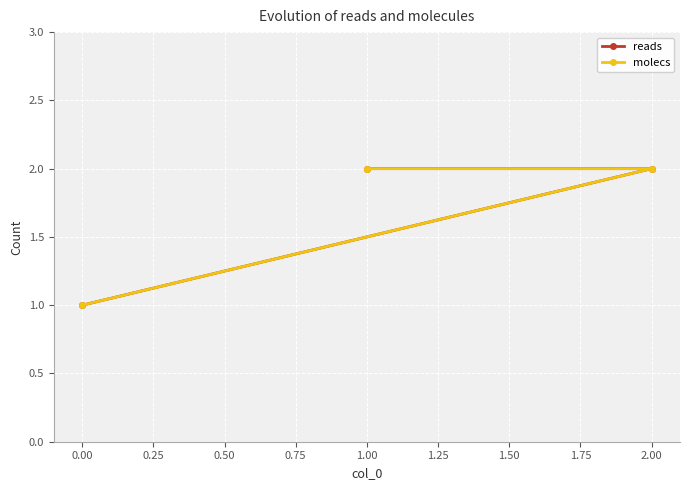

List the series in order of their peak value, highest first.

reads, molecs